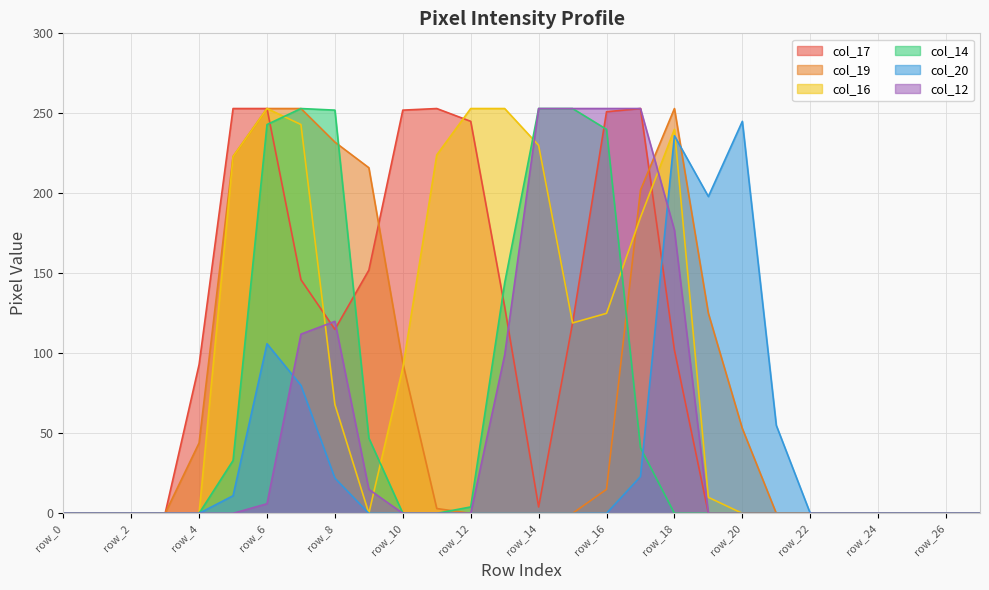

At which category does col_20 reach its first local peak?

row_6